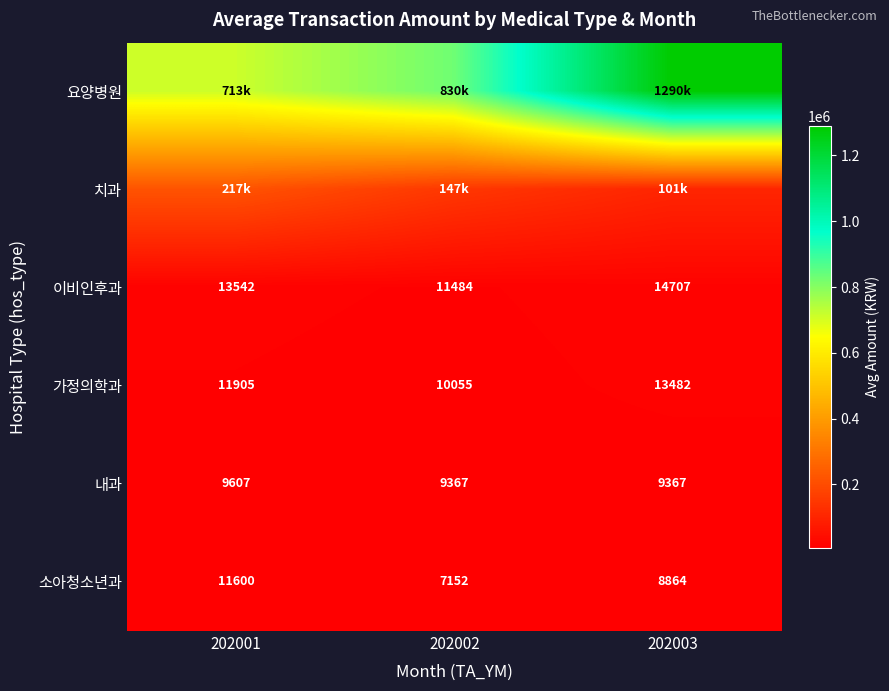

What is the difference between the 가정의학과 values at 202002 and 202003?

3427